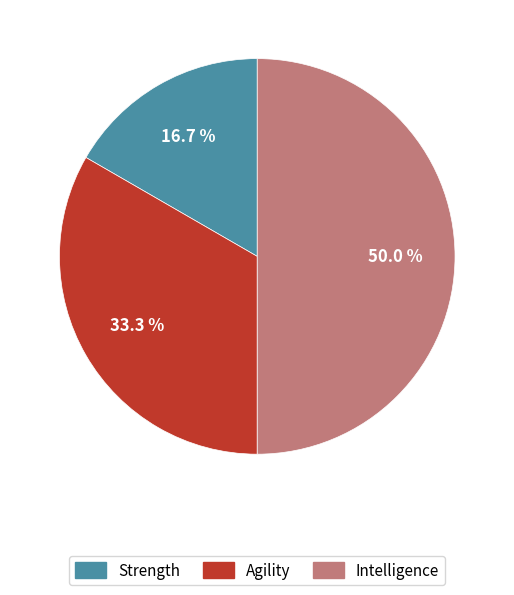

Is it true that Intelligence is 44% of the pie?

False